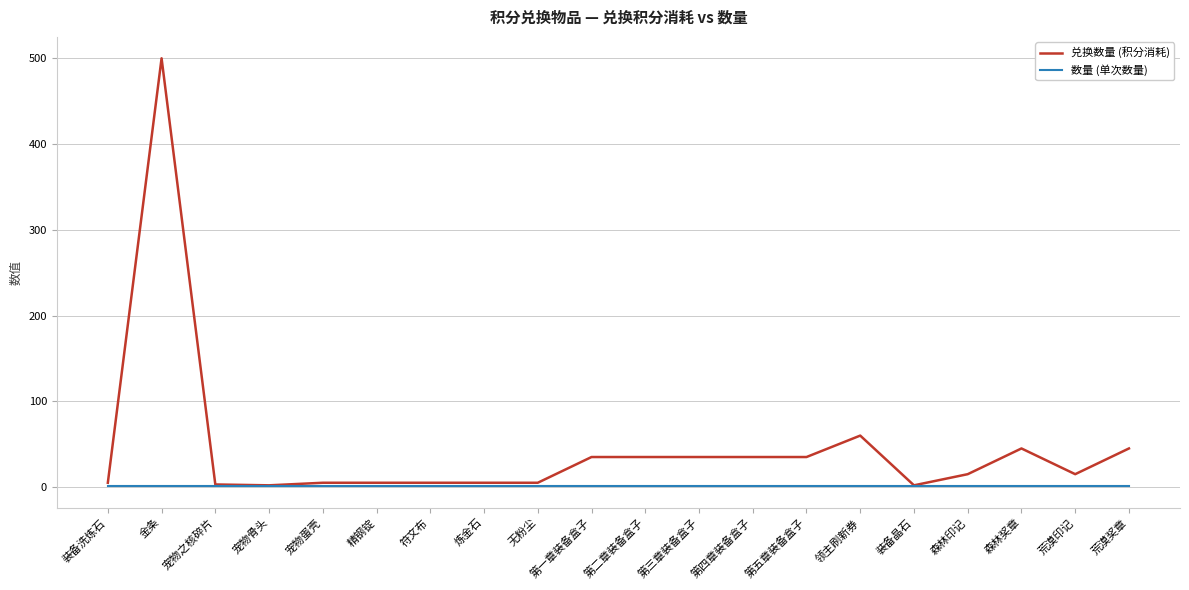

Is the value of 兑换数量 (积分消耗) at 第四章装备盒子 greater than the value of 数量 (单次数量) at 荒漠印记?

Yes